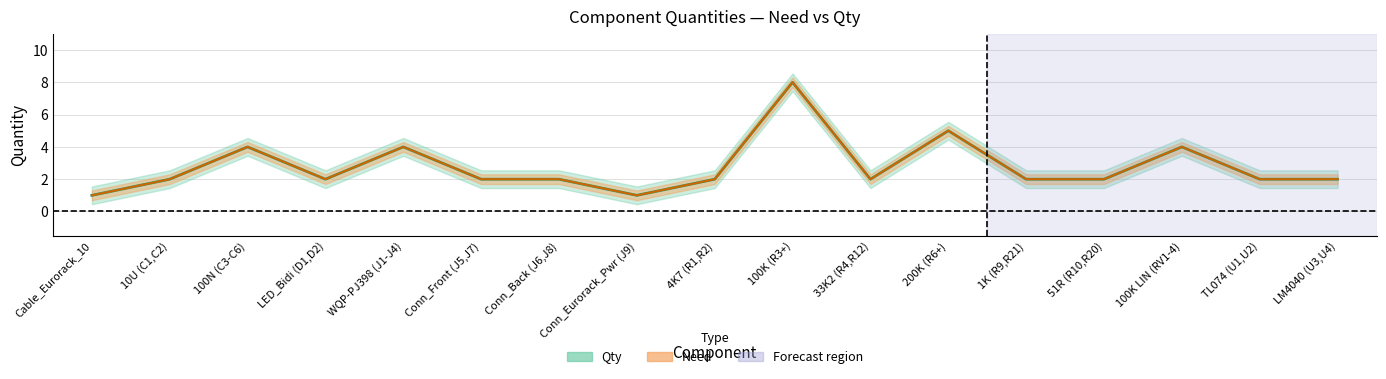

Is the value of Qty at 1K (R9,R21) greater than the value of Need at 100K (R3+)?

No